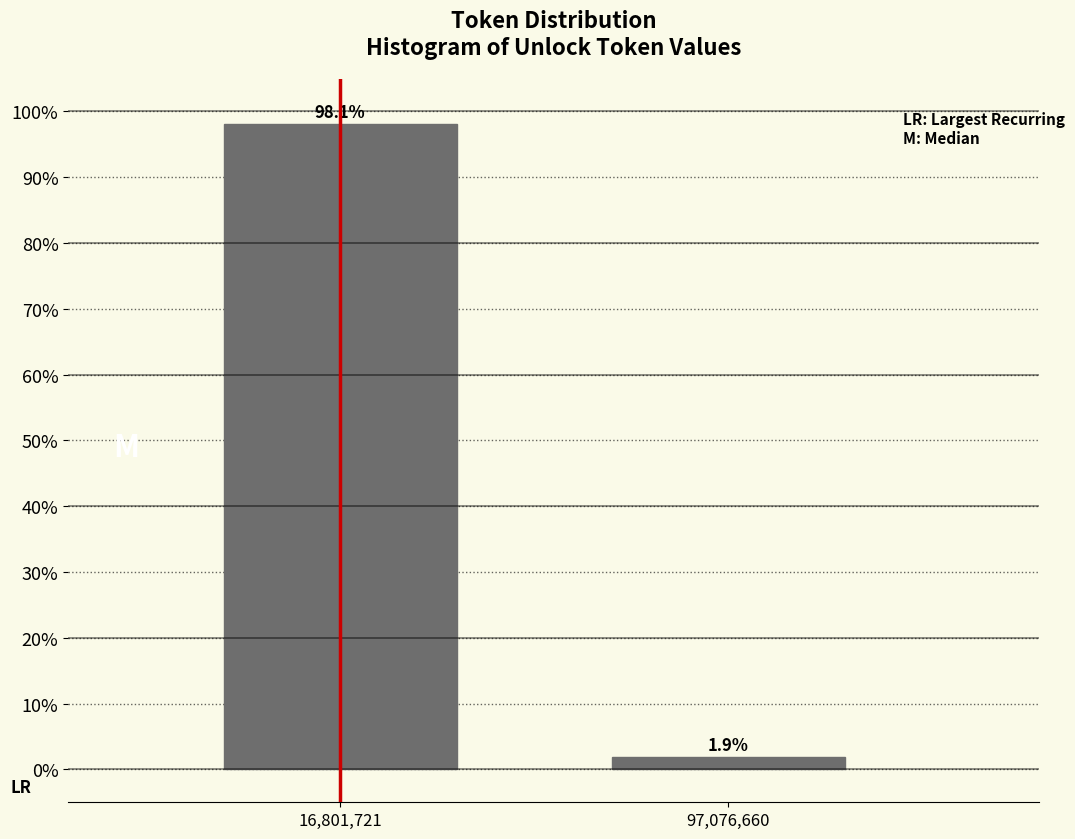

Reading right to left, list all the values displayed in this chart.

97,076,660=1.9	16,801,721=98.1